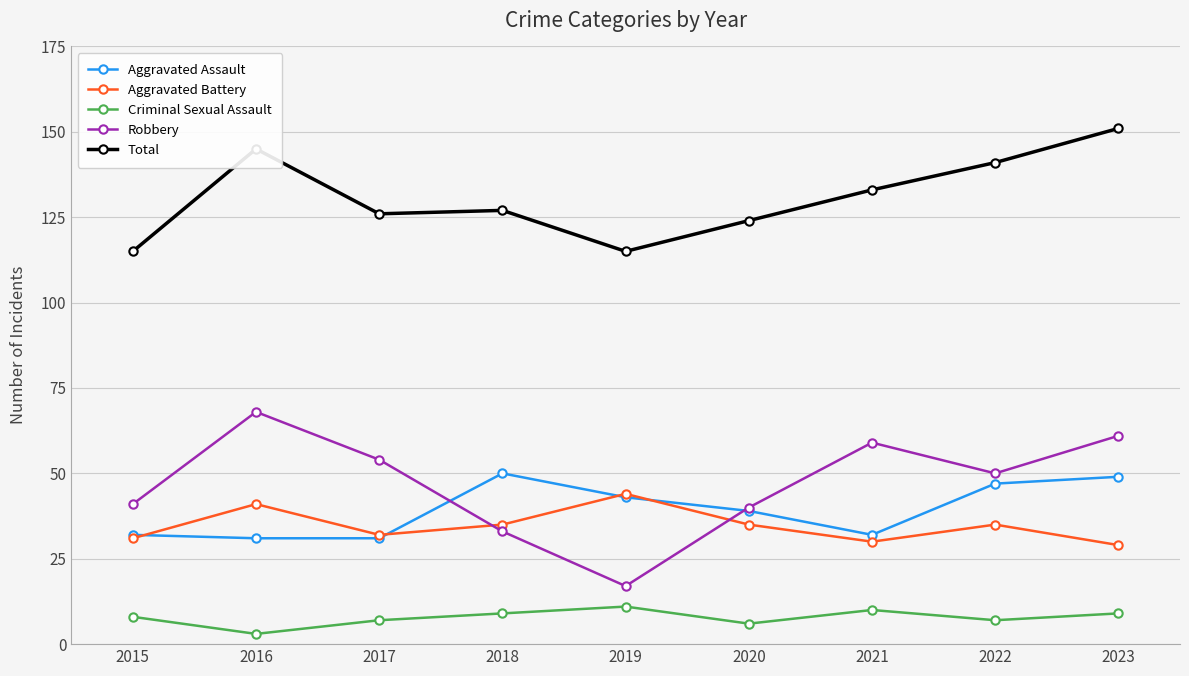

What are all the series names shown in the legend?

Aggravated Assault, Aggravated Battery, Criminal Sexual Assault, Robbery, Total